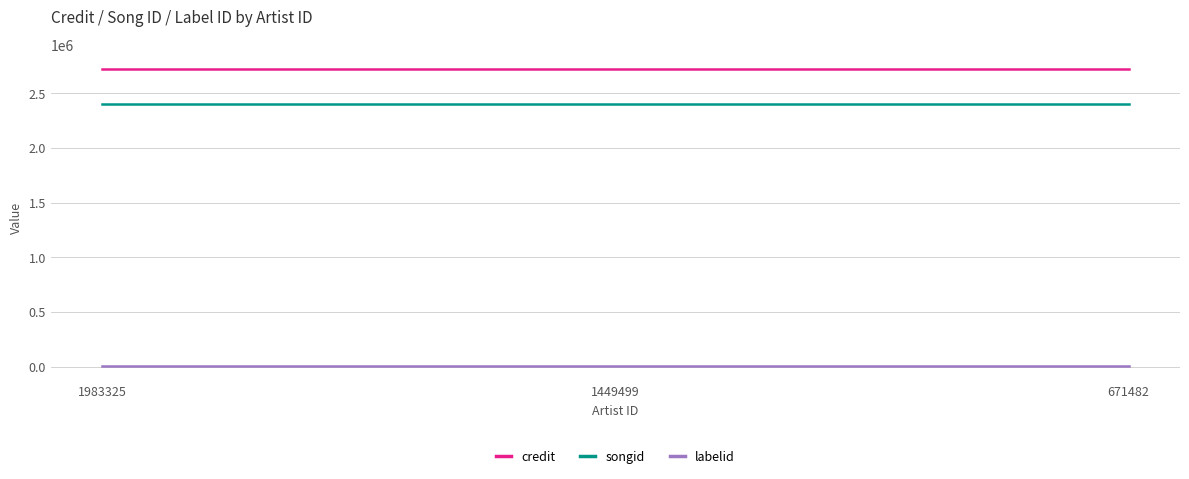

List the series in order of their peak value, lowest first.

labelid, songid, credit